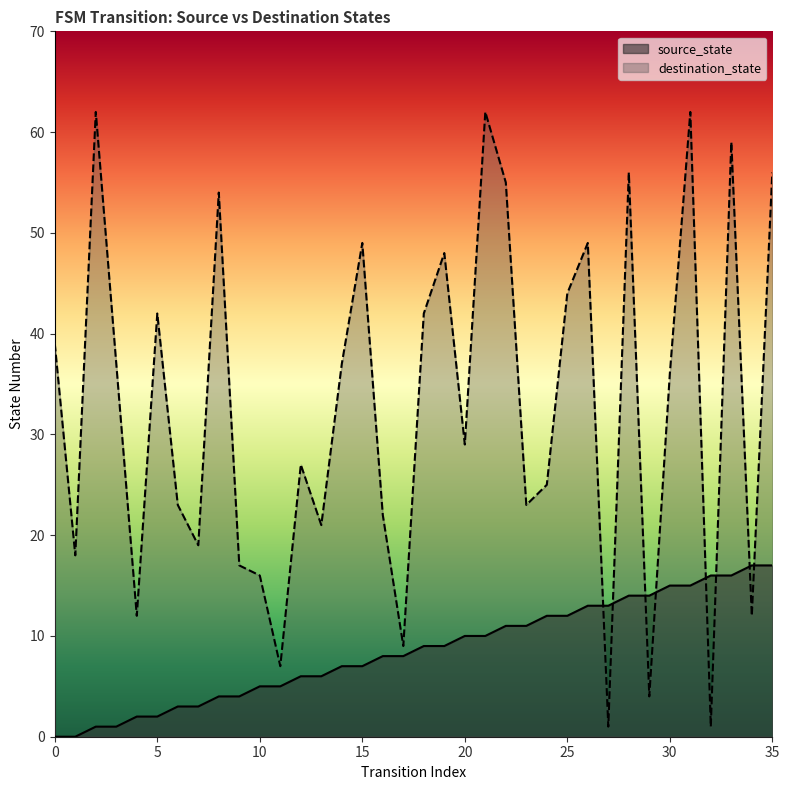

Reading left to right, extract all data points from this chart.

source_state: 0=0	1=0	2=1	3=1	4=2	5=2	6=3	7=3	8=4	9=4	10=5	11=5	12=6	13=6	14=7	15=7	16=8	17=8	18=9	19=9	20=10	21=10	22=11	23=11	24=12	25=12	26=13	27=13	28=14	29=14	30=15	31=15	32=16	33=16	34=17	35=17
destination_state: 0=39	1=18	2=62	3=37	4=12	5=42	6=23	7=19	8=54	9=17	10=16	11=7	12=27	13=21	14=37	15=49	16=22	17=9	18=42	19=48	20=29	21=62	22=55	23=23	24=25	25=44	26=49	27=1	28=56	29=4	30=36	31=62	32=1	33=59	34=12	35=56